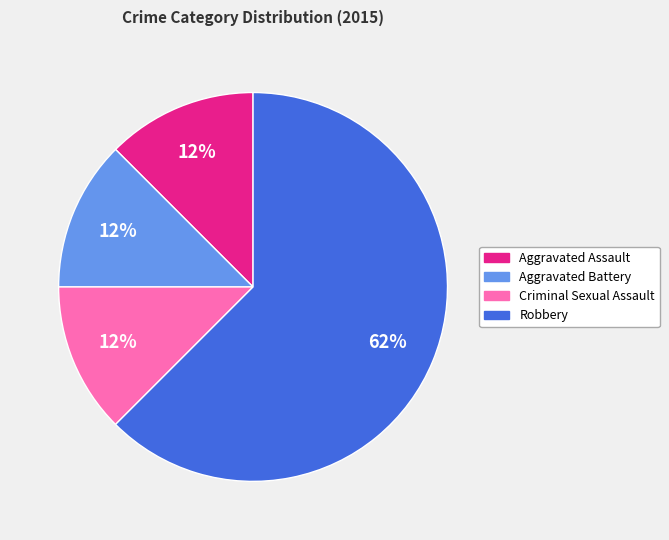

Which category has the biggest portion of the pie?

Robbery